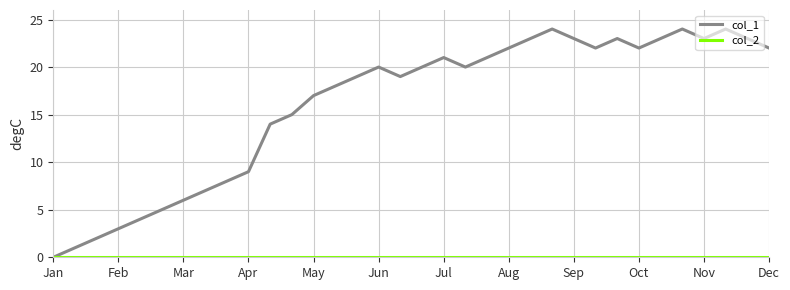

What is the maximum value for col_1?

24